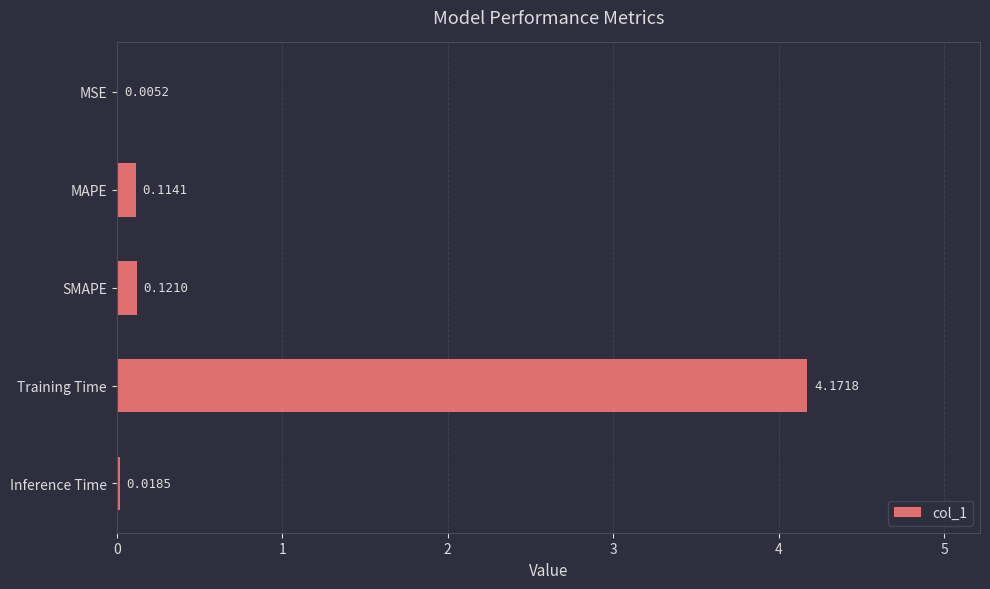

Between Training Time and MSE, which is larger?

Training Time